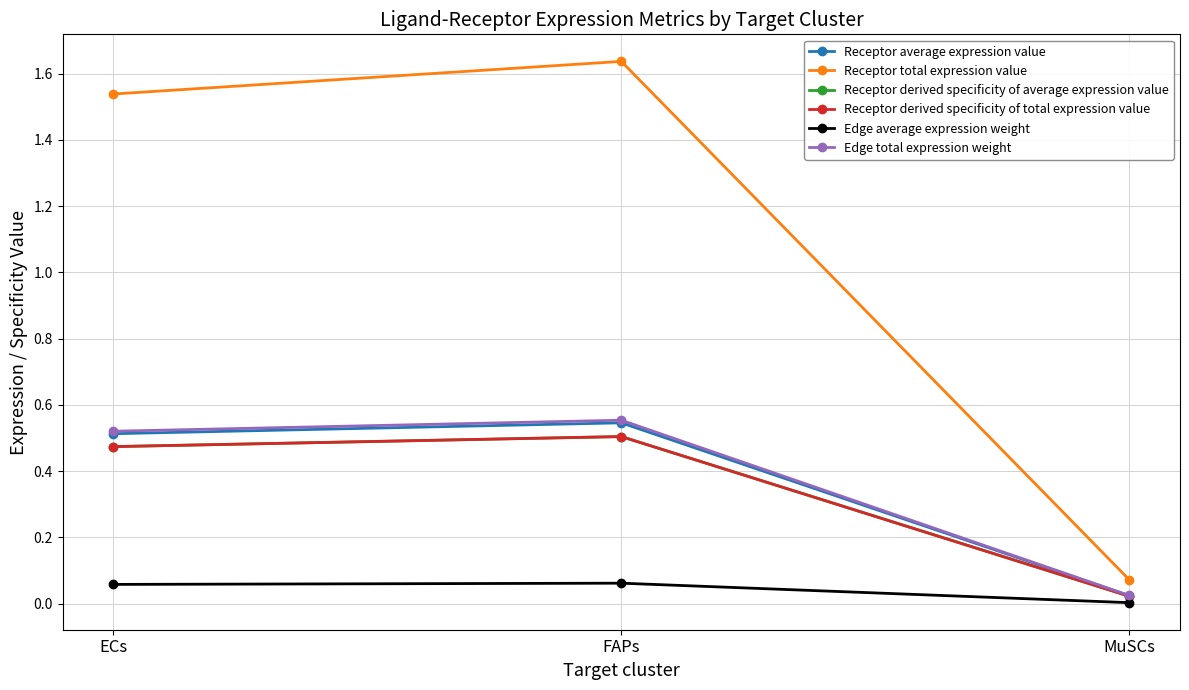

Between ECs and FAPs, which series saw the biggest shift?

Receptor total expression value